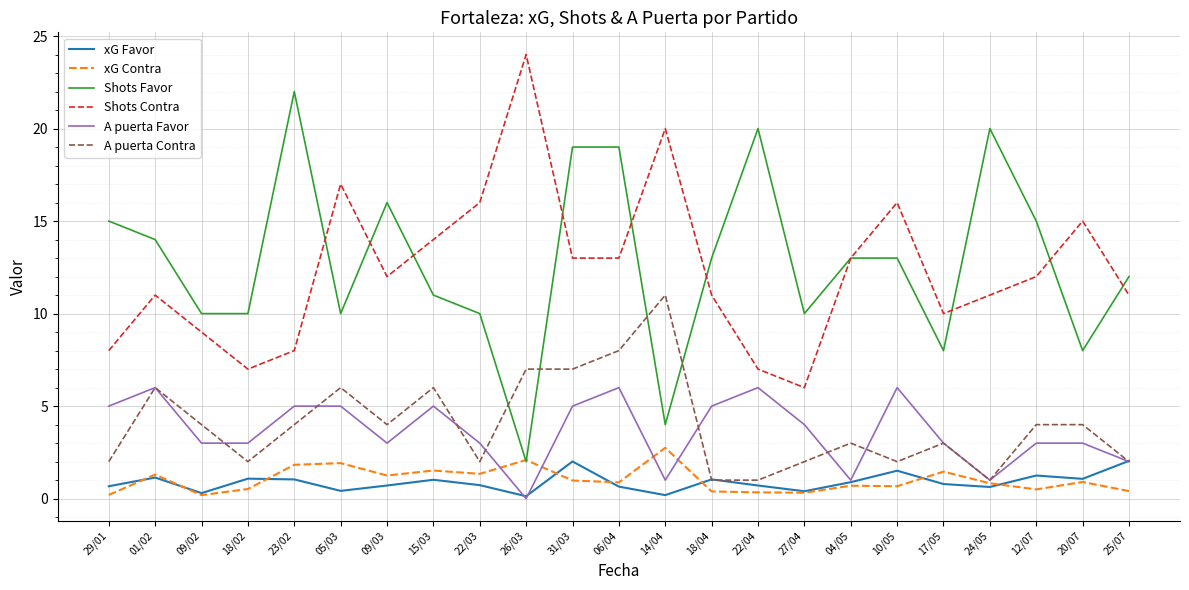

What is the greatest value displayed?

24.0